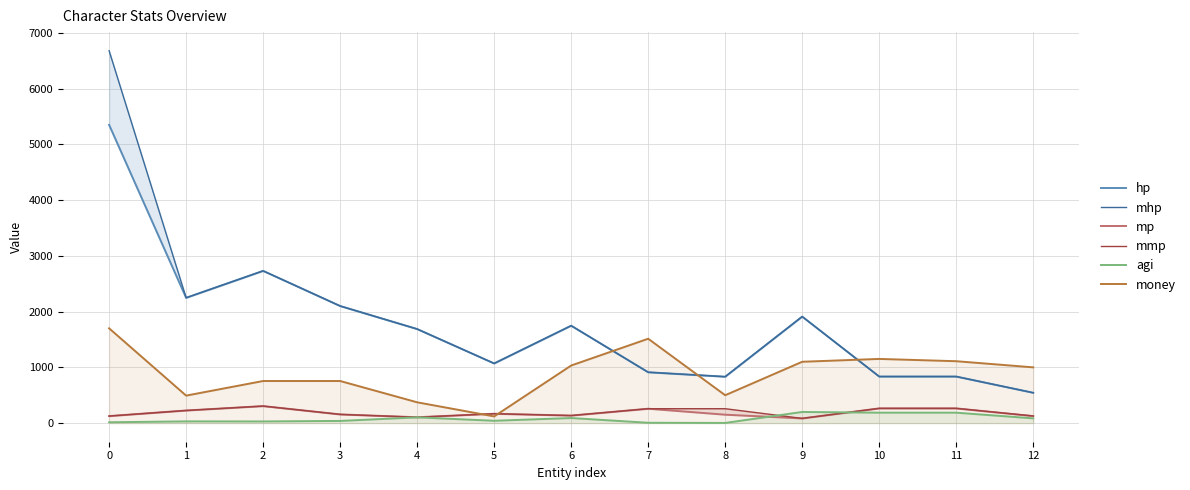

In mhp, how many points are higher than both neighbors (excluding endpoints)?

3